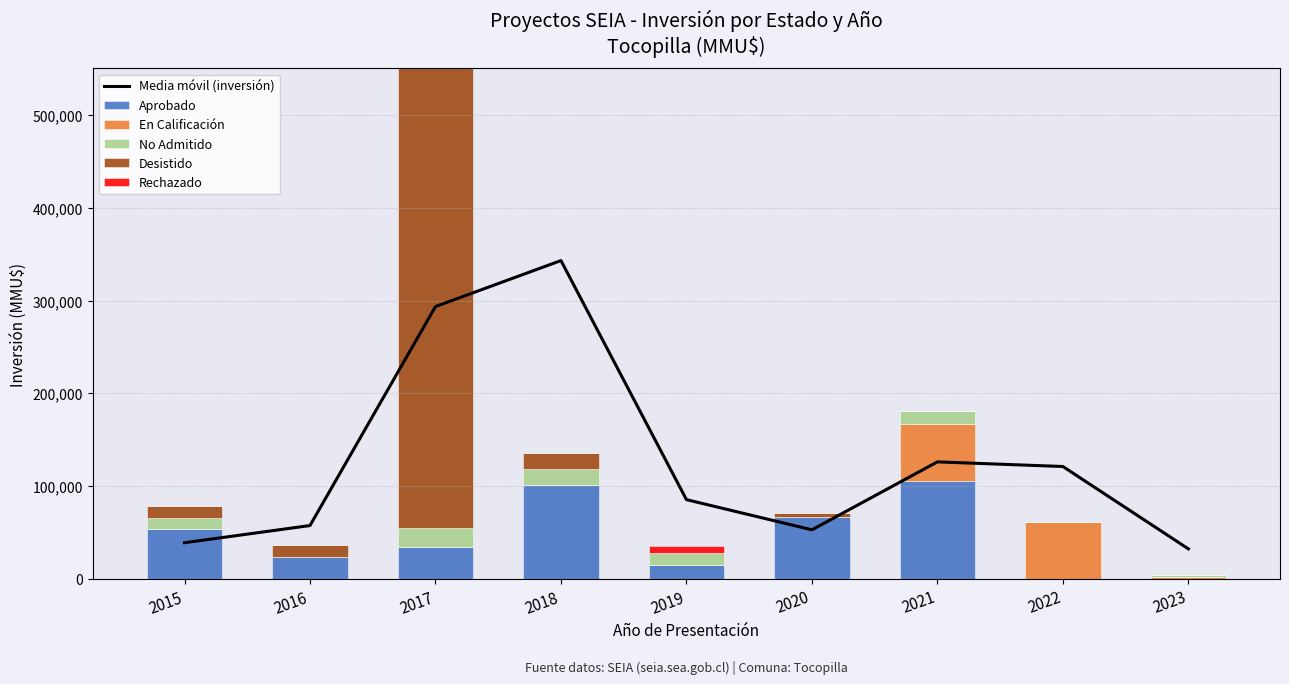

What are all the series names shown in the legend?

Media móvil (inversión), Aprobado, En Calificación, No Admitido, Desistido, Rechazado